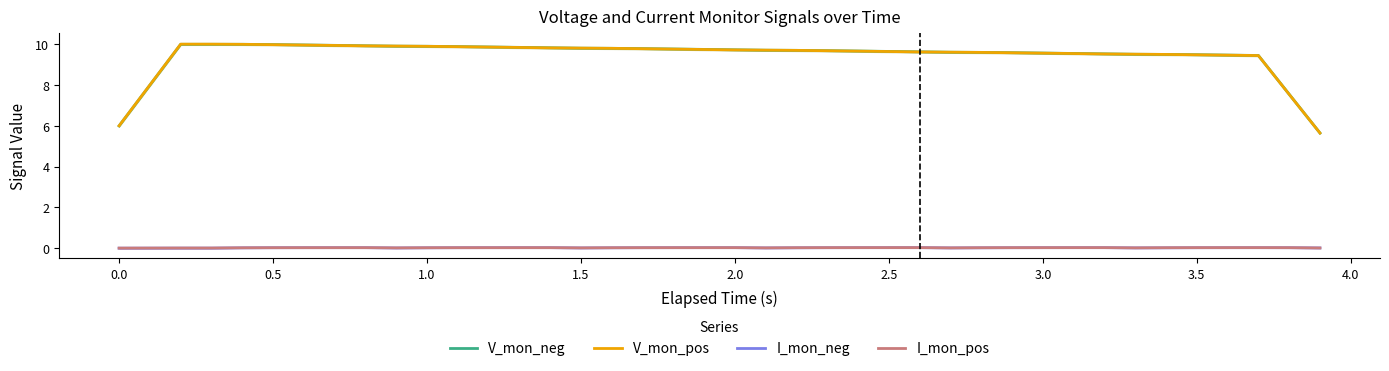

What is the value of the V_mon_pos point at the 6th from the left?

10.0